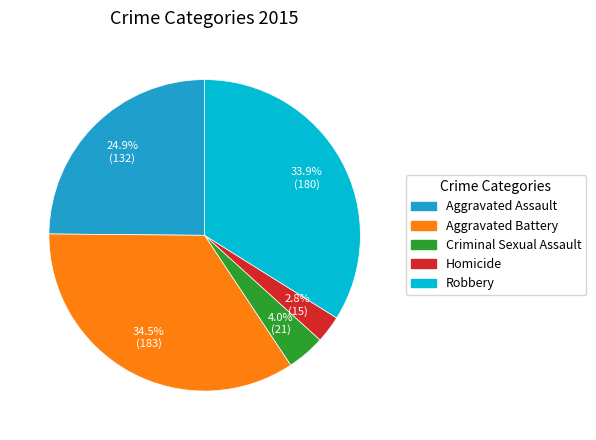

True or false: Aggravated Battery accounts for 46% of the total.

False